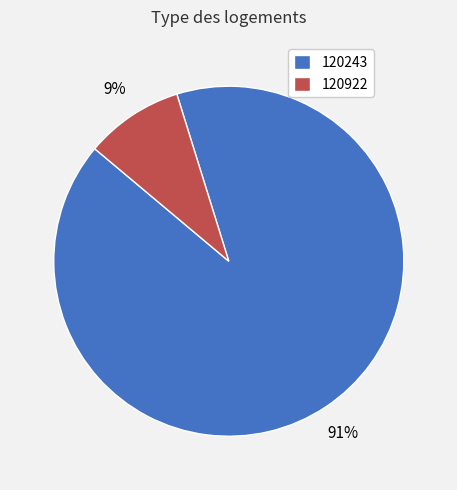

Count the number of slices in the pie.

2